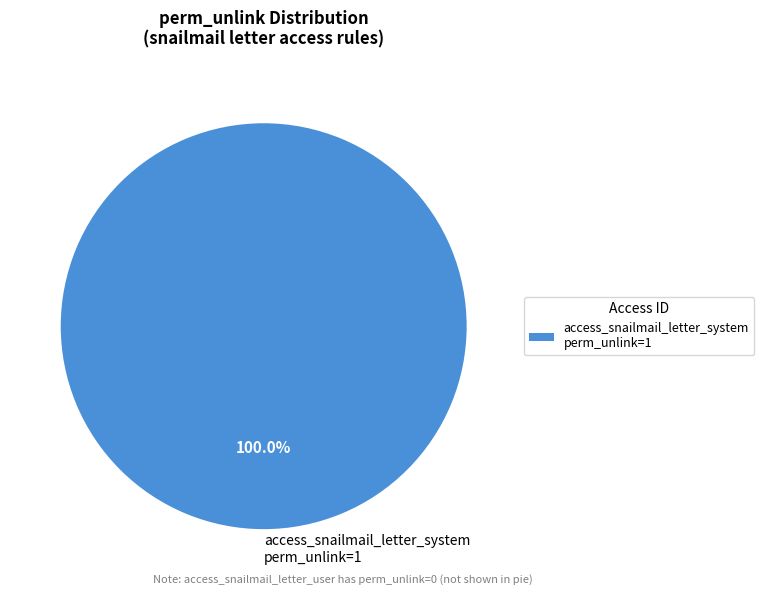

Rank the categories by value from highest to lowest.

access_snailmail_letter_system perm_unlink=1